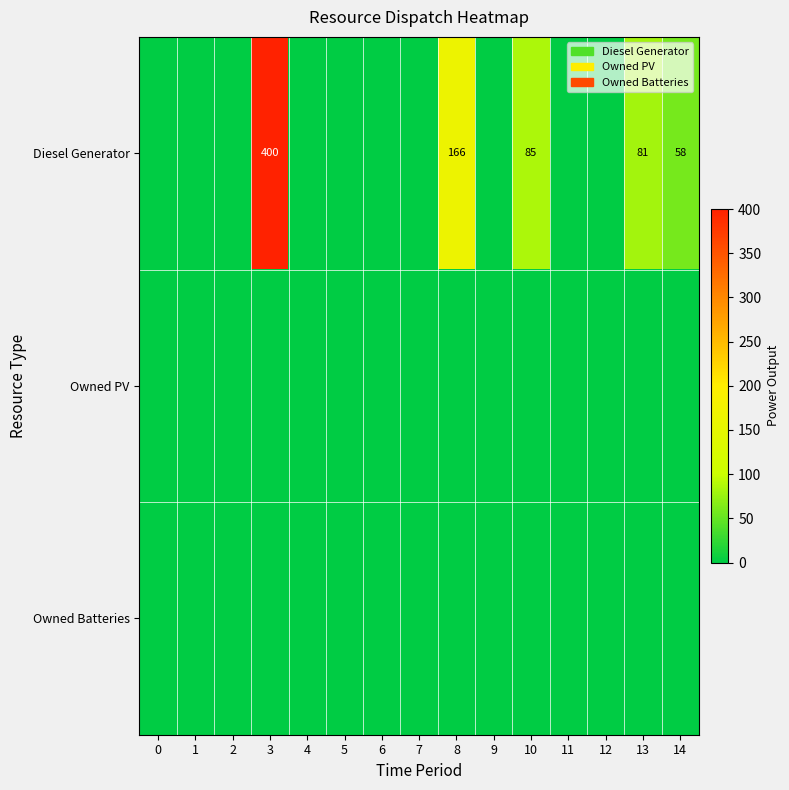

At which category is the sum across all series the highest?

3